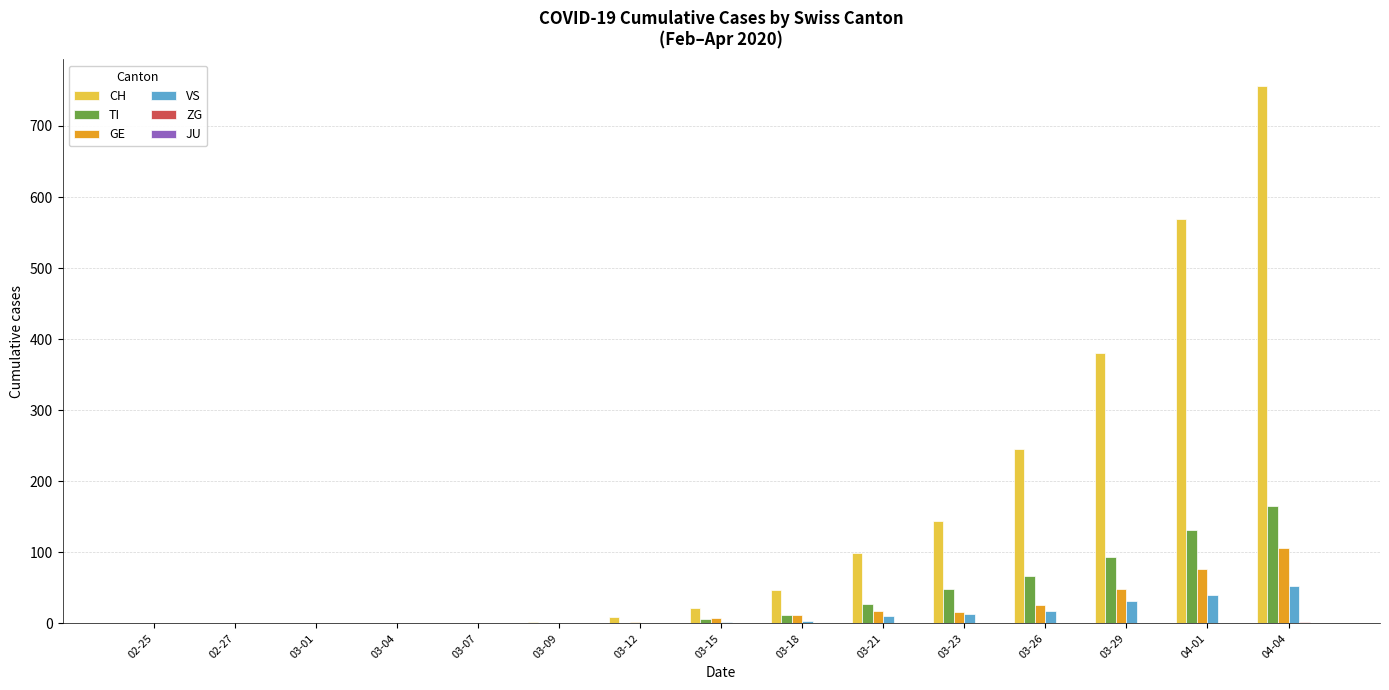

Which series has the largest total across all categories?

CH